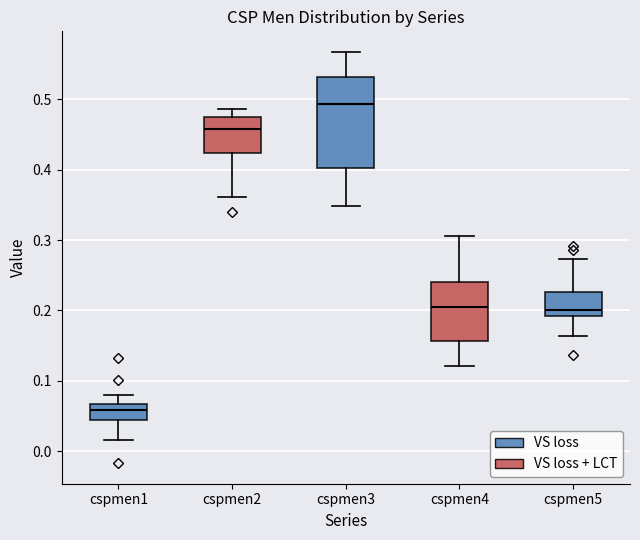

Which box's median line is the highest?

cspmen3